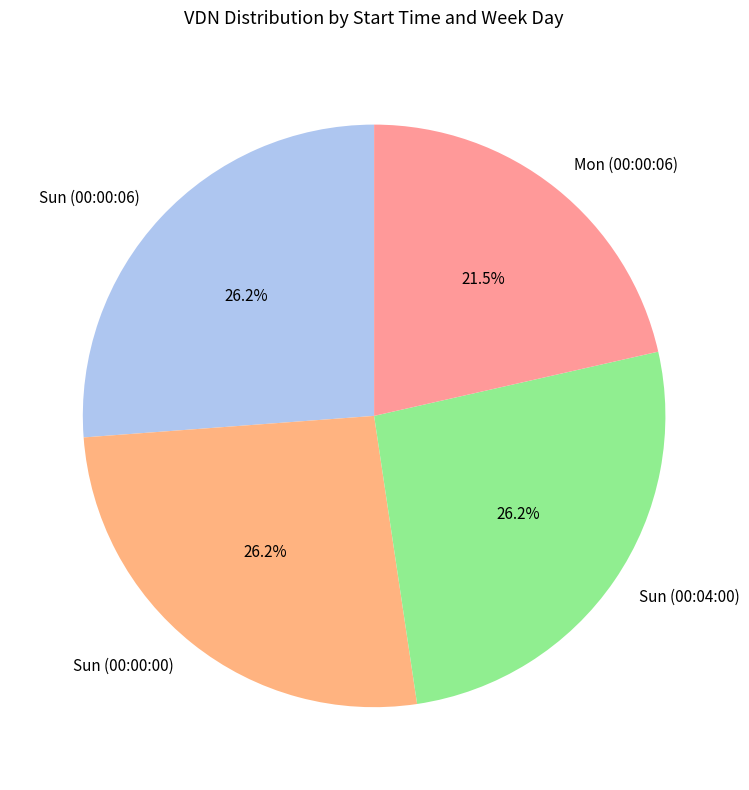

Count the number of slices in the pie.

4